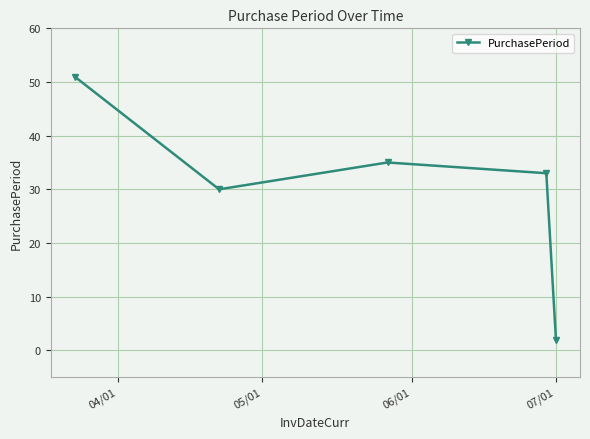

What is the average value?

30